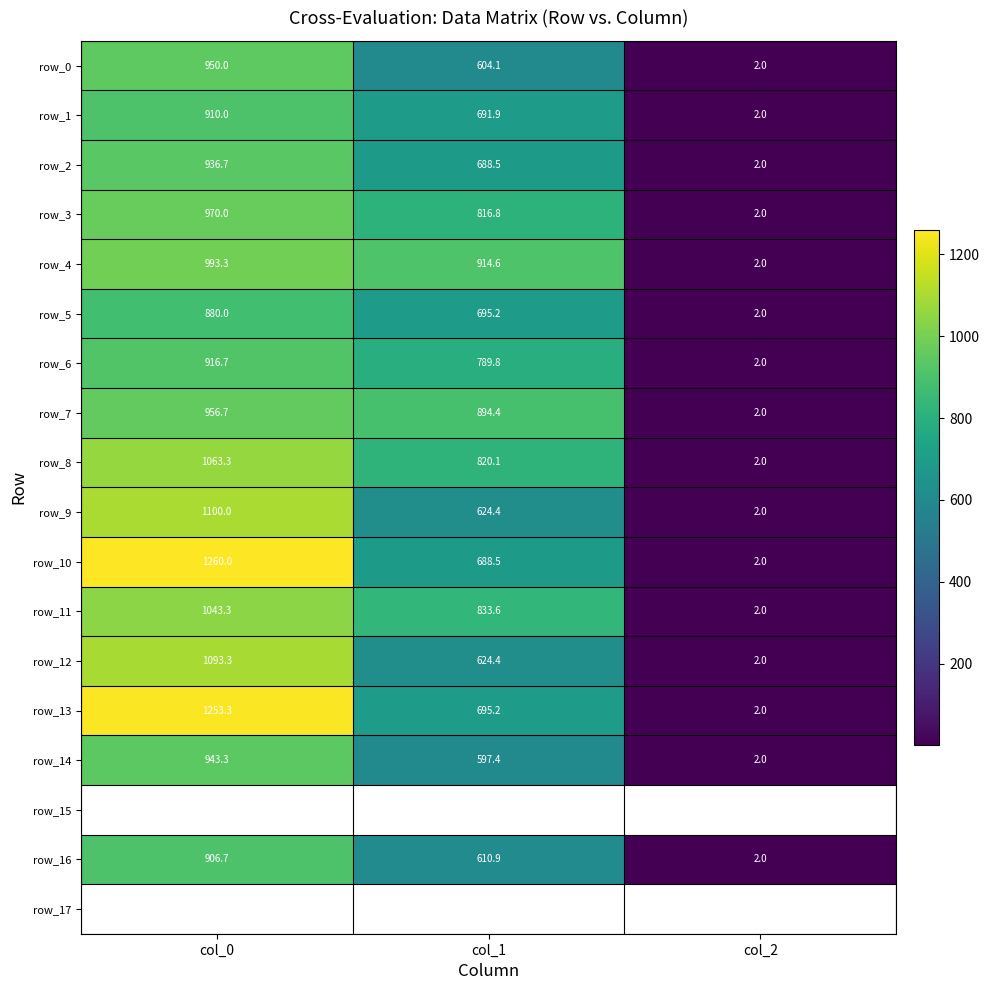

Reading left to right, transcribe all the data shown in this chart.

row_0: 950.0	604.1	2.0
row_1: 910.0	691.9	2.0
row_2: 936.7	688.5	2.0
row_3: 970.0	816.8	2.0
row_4: 993.3	914.6	2.0
row_5: 880.0	695.2	2.0
row_6: 916.7	789.8	2.0
row_7: 956.7	894.4	2.0
row_8: 1063.3	820.1	2.0
row_9: 1100.0	624.4	2.0
row_10: 1260.0	688.5	2.0
row_11: 1043.3	833.6	2.0
row_12: 1093.3	624.4	2.0
row_13: 1253.3	695.2	2.0
row_14: 943.3	597.4	2.0
row_15: 0.0	0.0	0.0
row_16: 906.7	610.9	2.0
row_17: 0.0	0.0	0.0